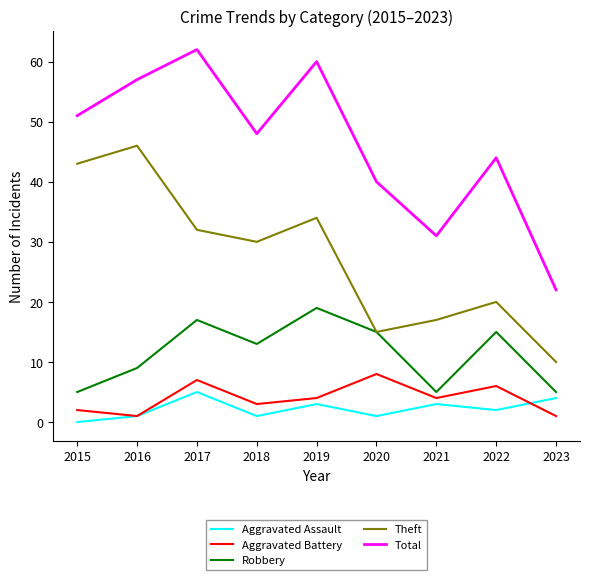

What is the sum of all Aggravated Battery values?

36